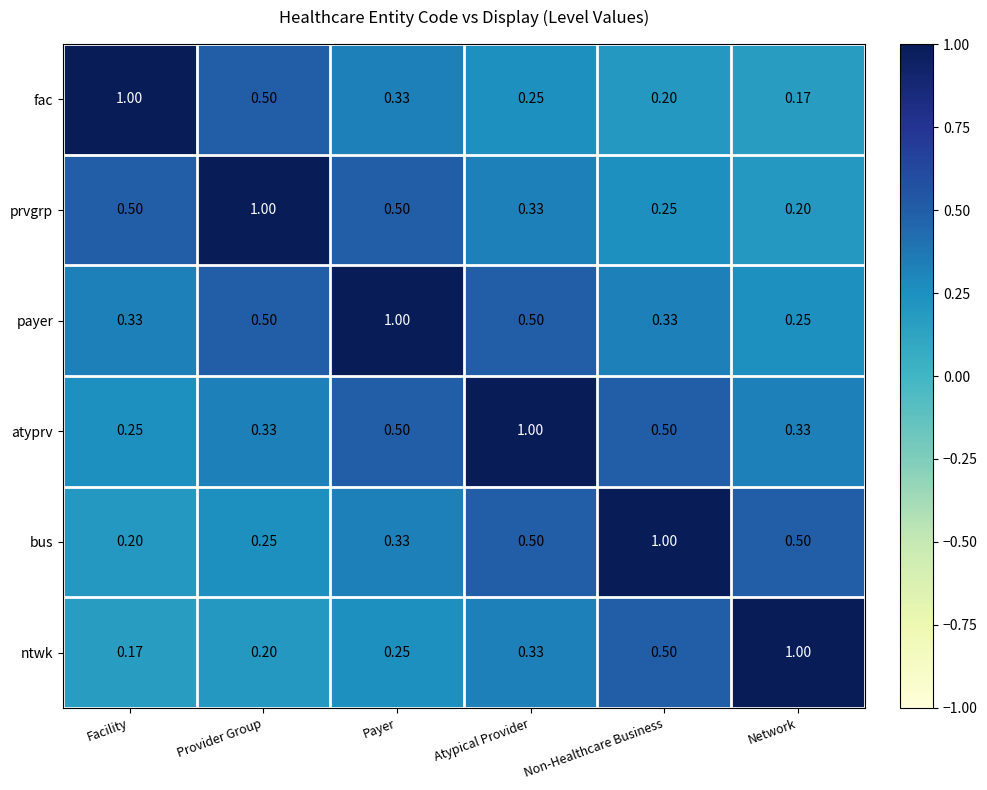

Is the value of atyprv at Non-Healthcare Business greater than the value of ntwk at Payer?

Yes